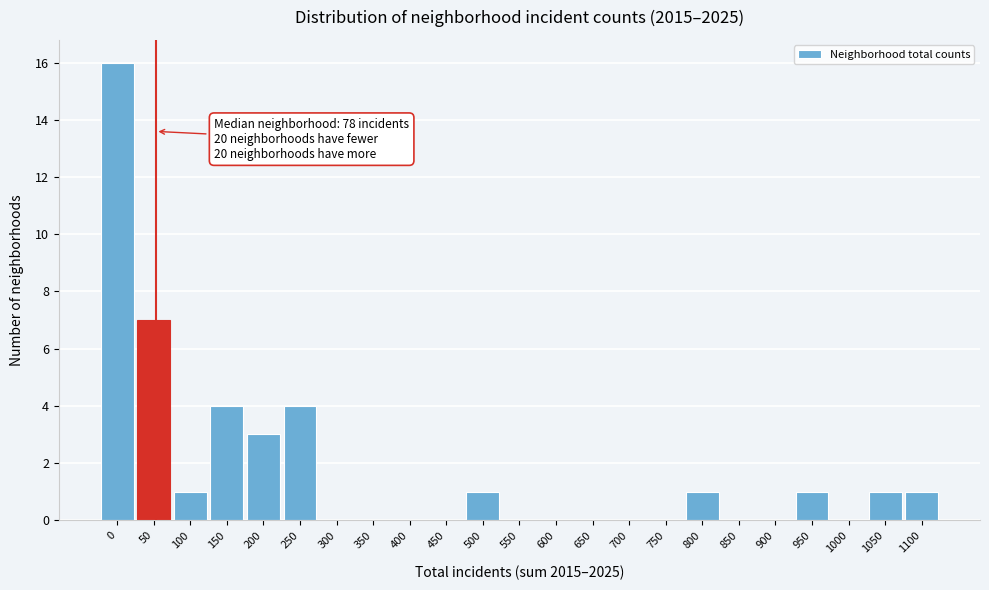

Reading left to right, transcribe all the data shown in this chart.

0=16	50=7	100=1	150=4	200=3	250=4	300=0	350=0	400=0	450=0	500=1	550=0	600=0	650=0	700=0	750=0	800=1	850=0	900=0	950=1	1000=0	1050=1	1100=1